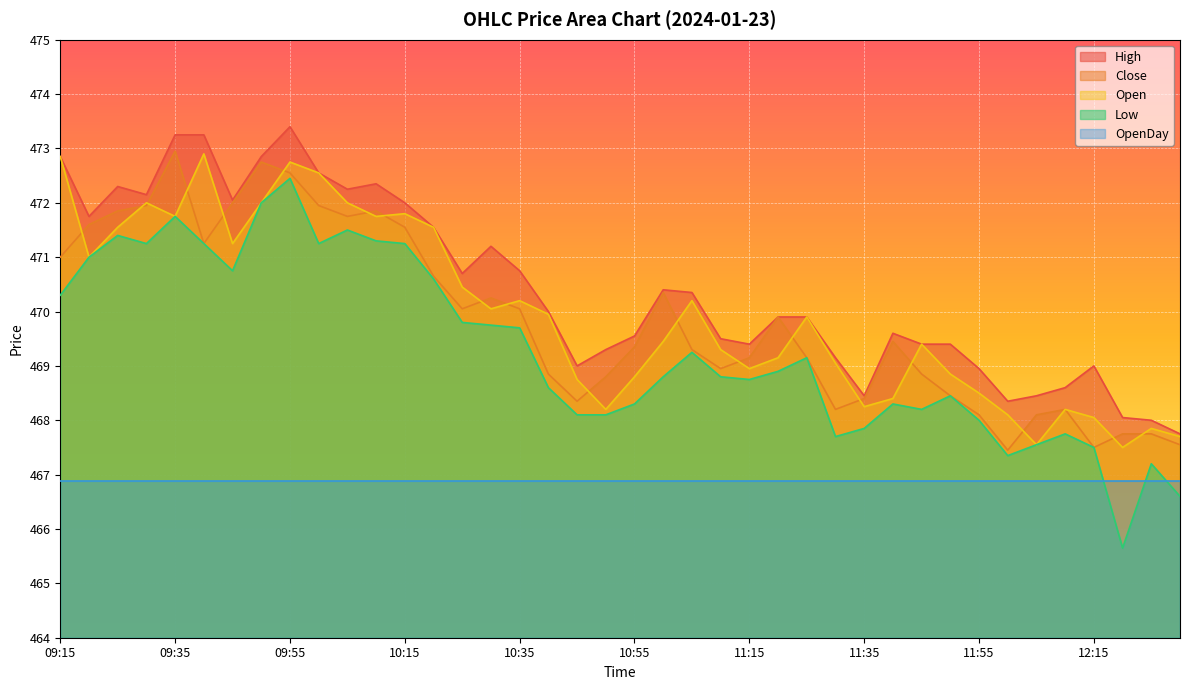

The value of Close at 12:20 is 314.3. True or false?

False